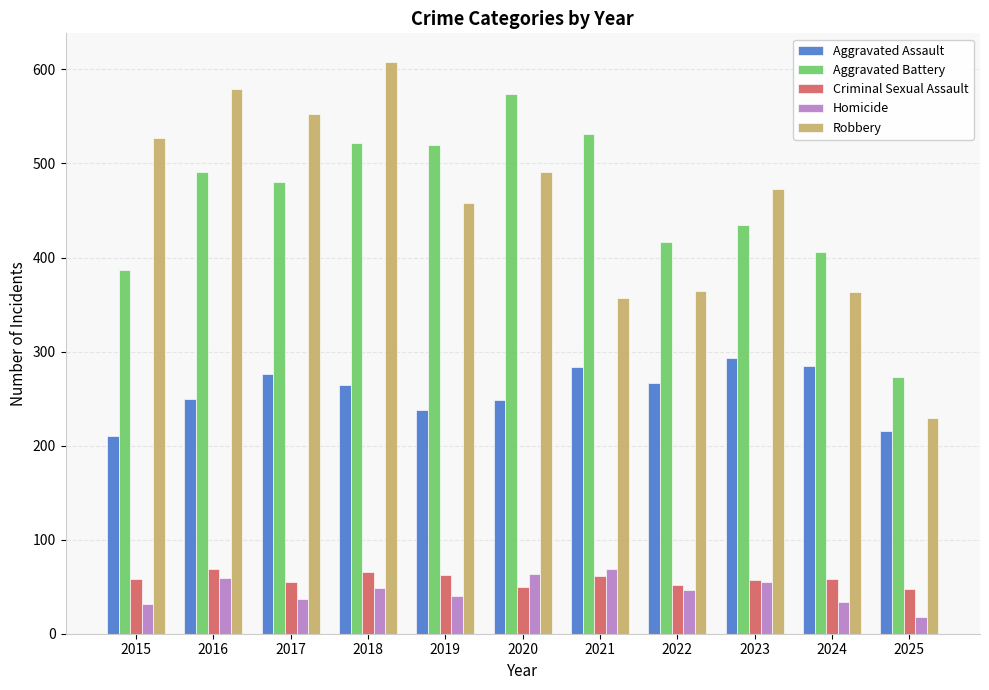

What is the maximum value for Robbery?

608